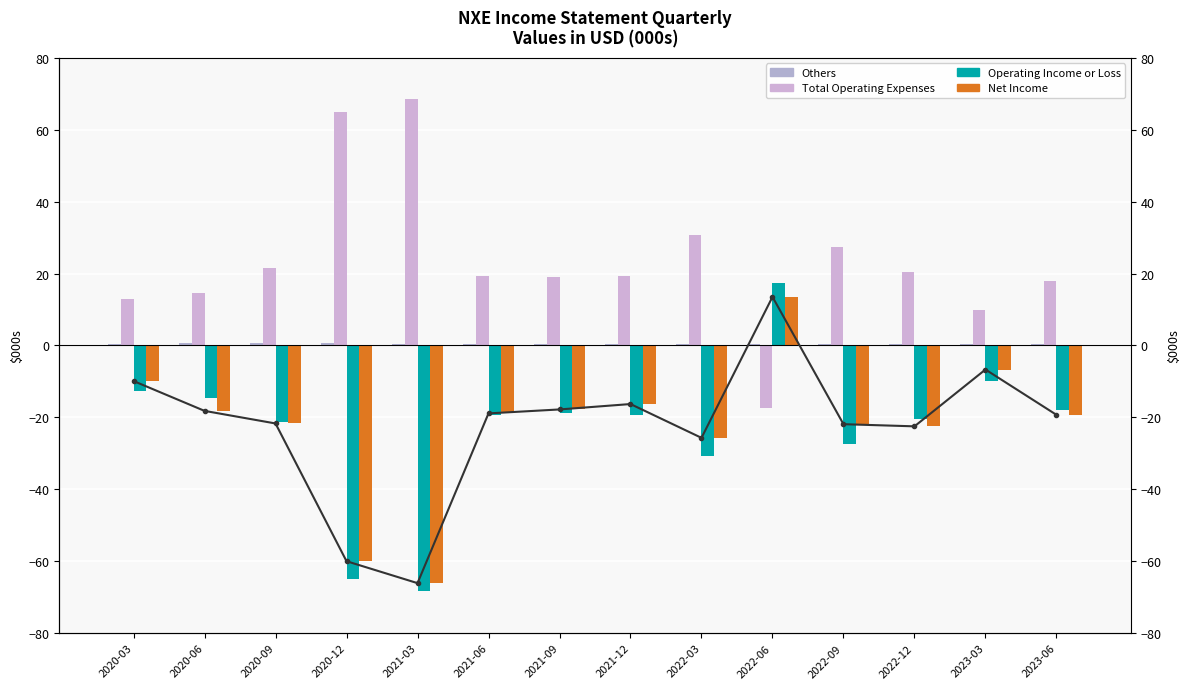

What is the difference between the second highest and second lowest values in the Operating Income or Loss series?

55.0